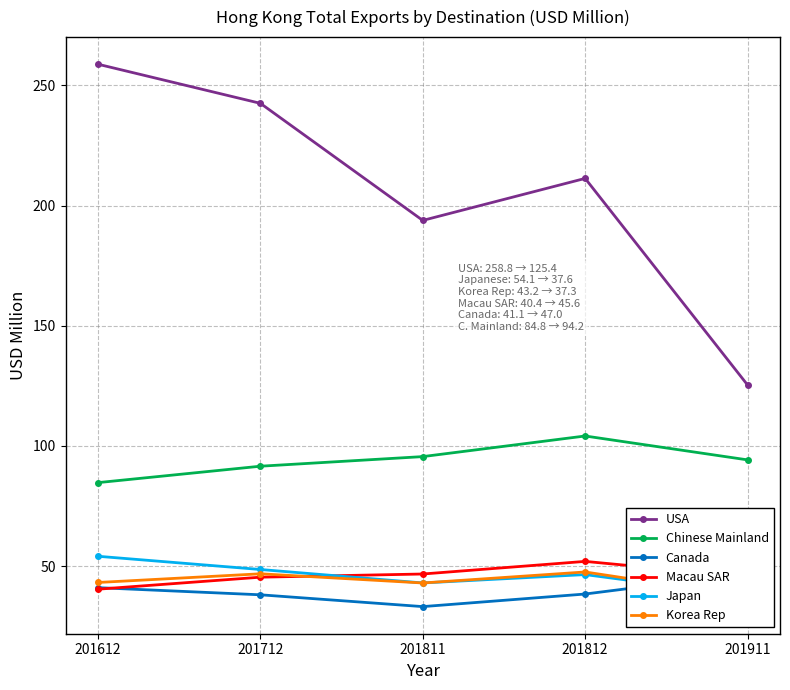

Reading left to right, extract all data points from this chart.

USA: 201612=258.8	201712=242.6	201811=193.8	201812=211.3	201911=125.4
Chinese Mainland: 201612=84.8	201712=91.6	201811=95.6	201812=104.2	201911=94.2
Canada: 201612=41.1	201712=38.1	201811=33.2	201812=38.4	201911=47.0
Macau SAR: 201612=40.4	201712=45.4	201811=46.7	201812=52.0	201911=45.6
Japan: 201612=54.1	201712=48.6	201811=43.0	201812=46.5	201911=37.6
Korea Rep: 201612=43.2	201712=46.8	201811=43.0	201812=47.6	201911=37.3